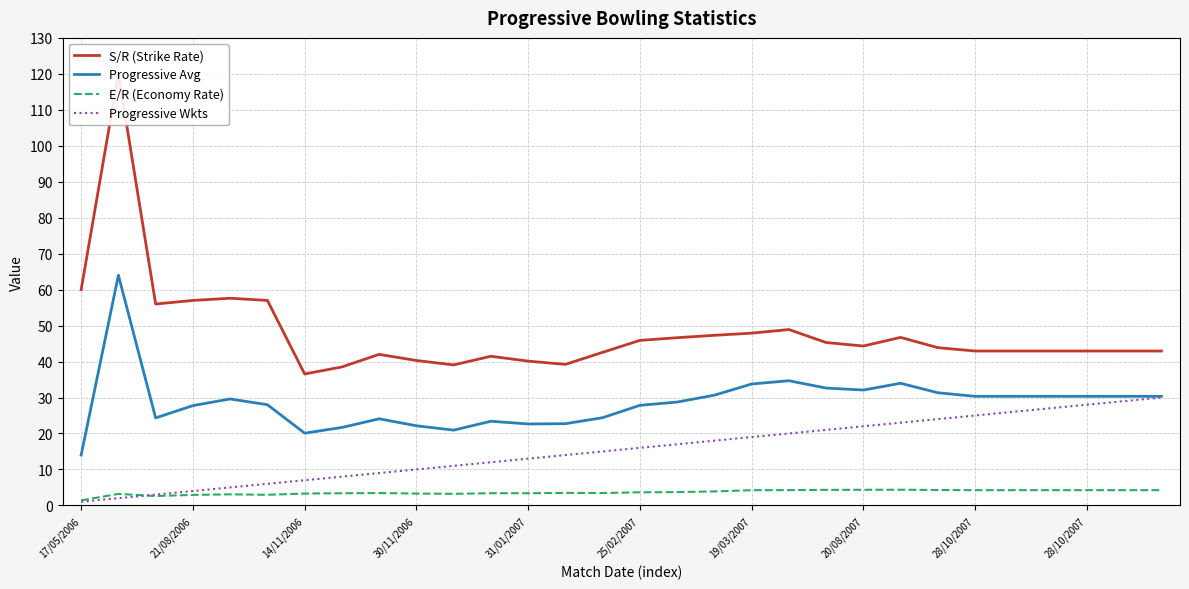

Which series has the widest spread of values?

S/R (Strike Rate)